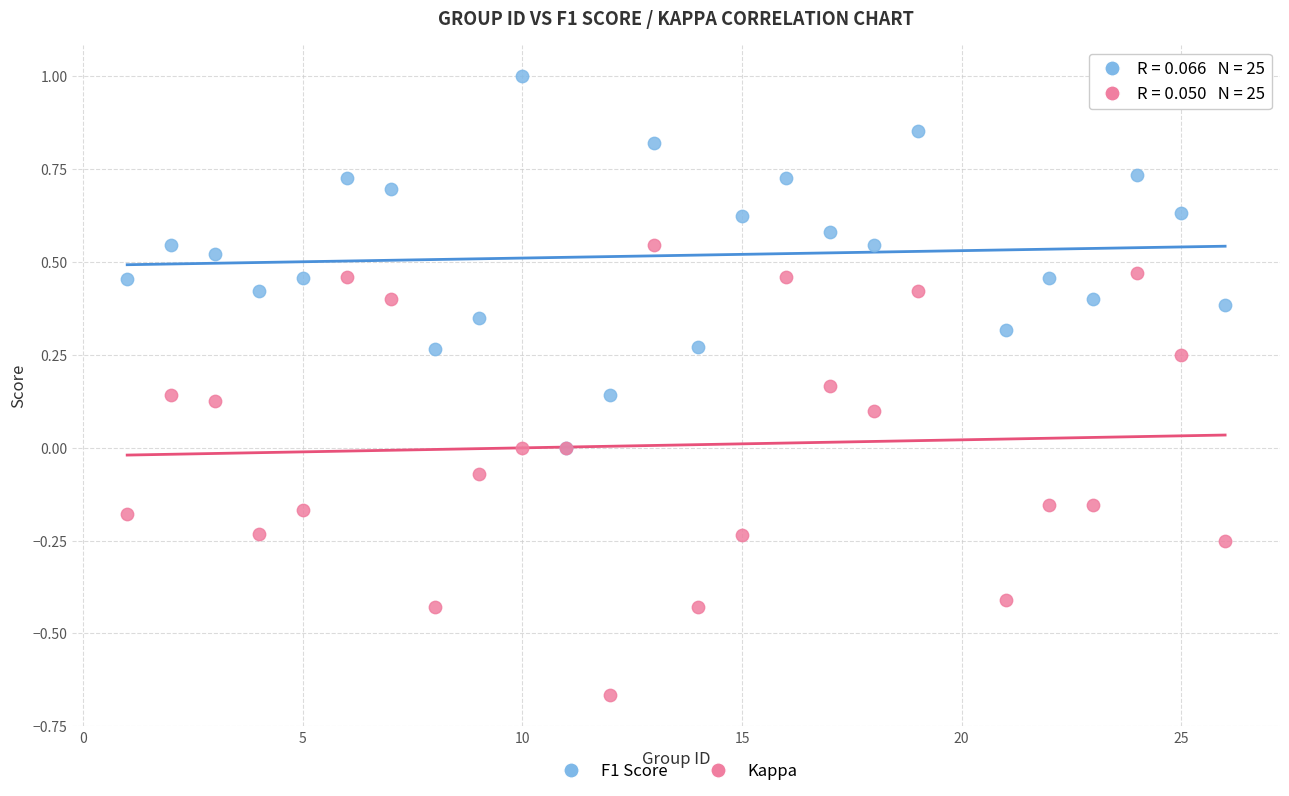

What are all the series names shown in the legend?

F1 Score, Kappa